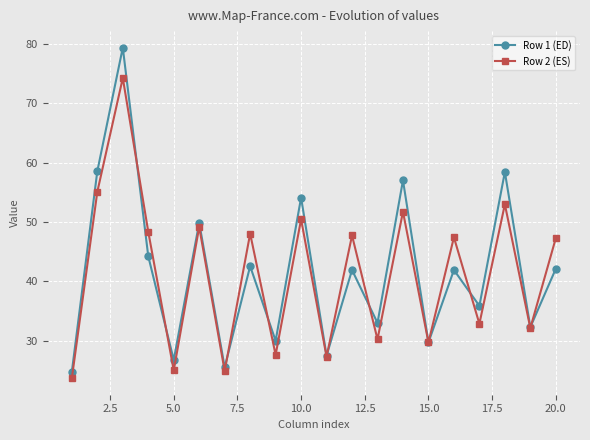

How many series are shown in this chart?

2